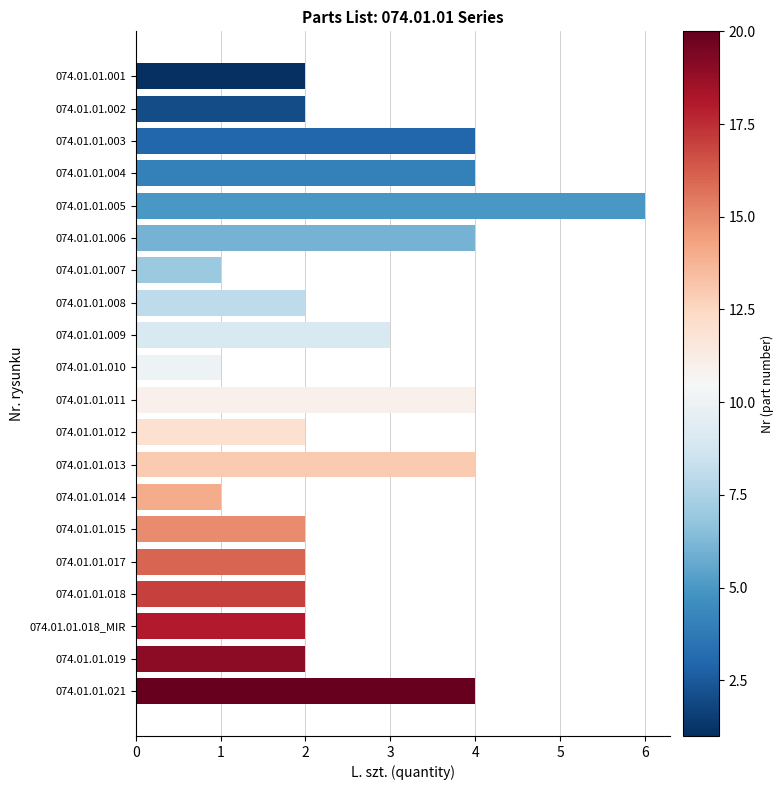

What is the maximum value shown in the chart?

6